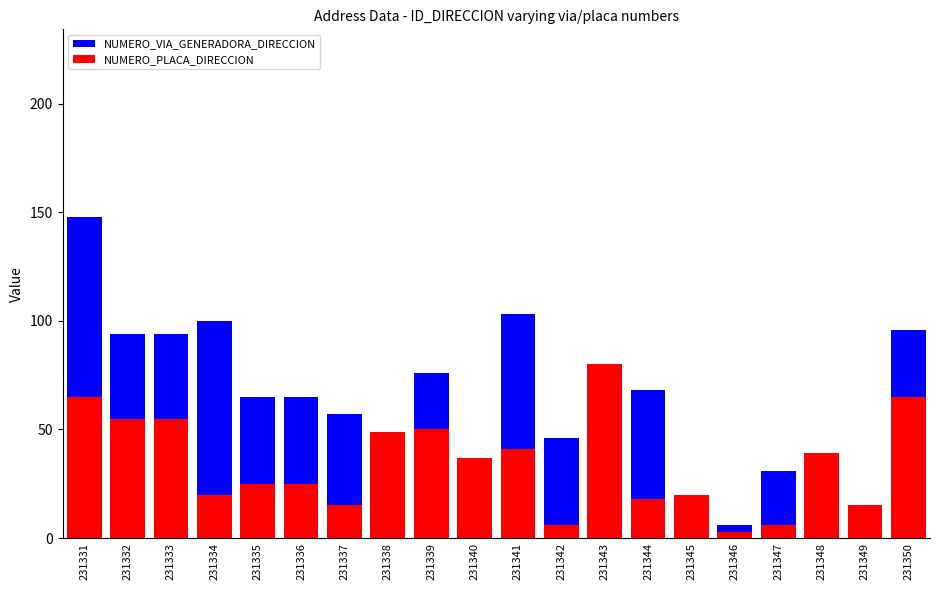

What is the difference between the NUMERO_VIA_GENERADORA_DIRECCION values at 231345 and 231338?

9